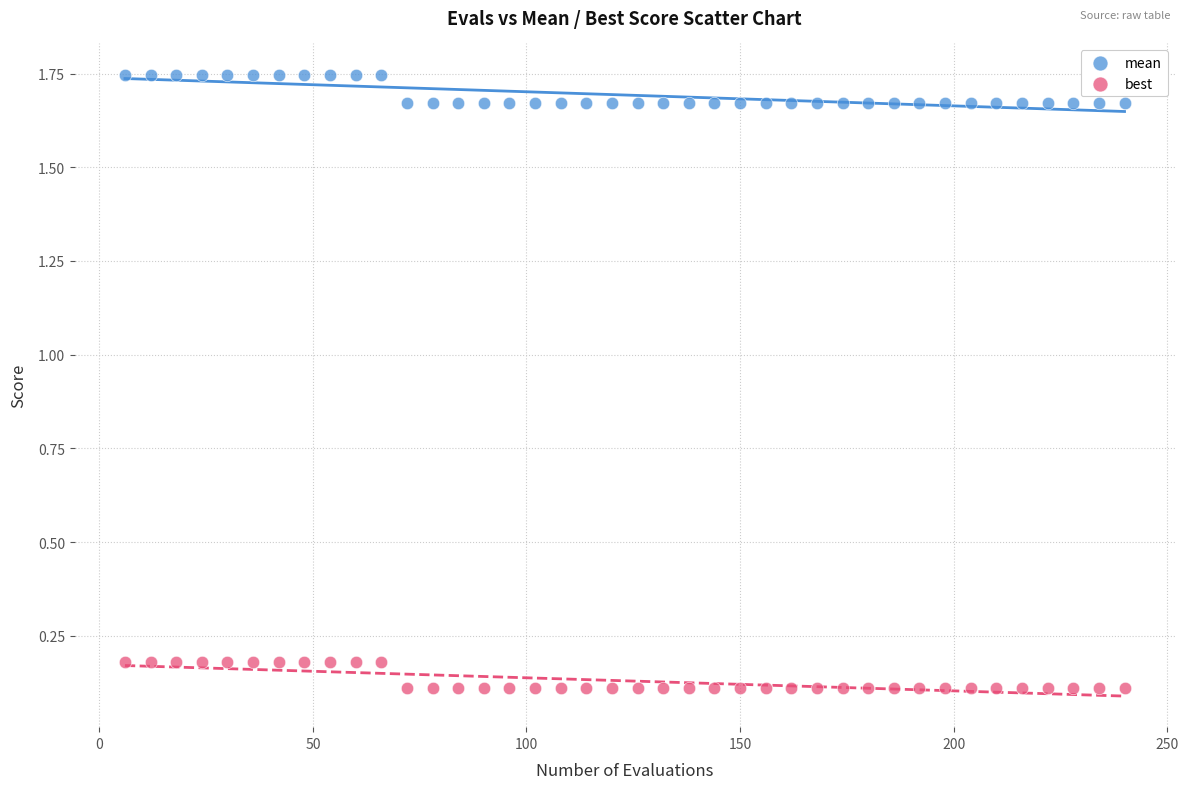

Across all data points, what is the range of Y values (max minus min)?

1.6